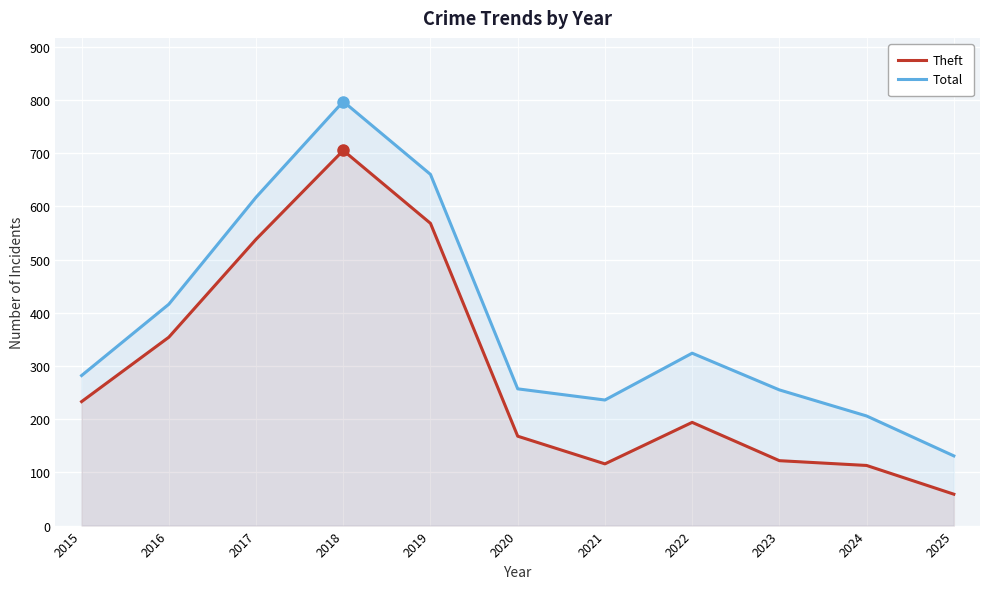

What is the total value across all series at 2021?

352